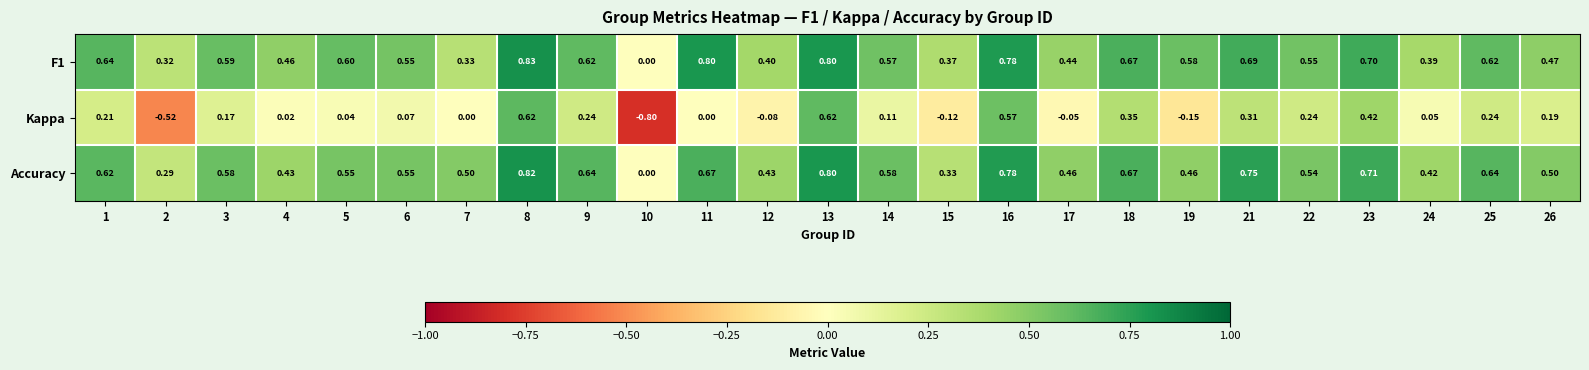

Which series changed the most between 13 and 16?

Kappa